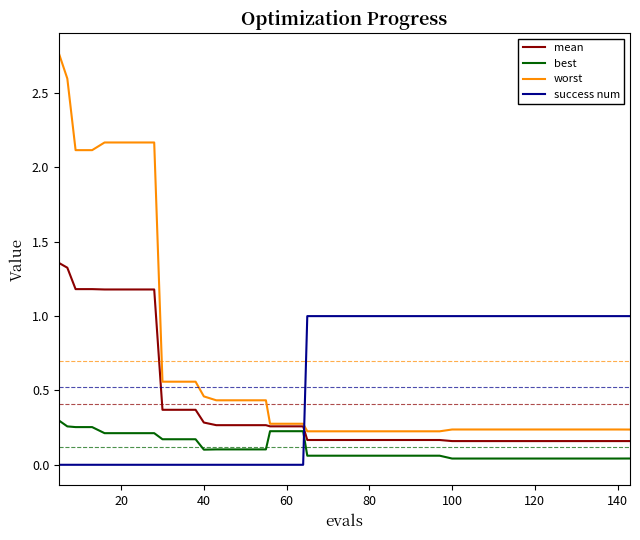

How many lines are shown in the chart?

4